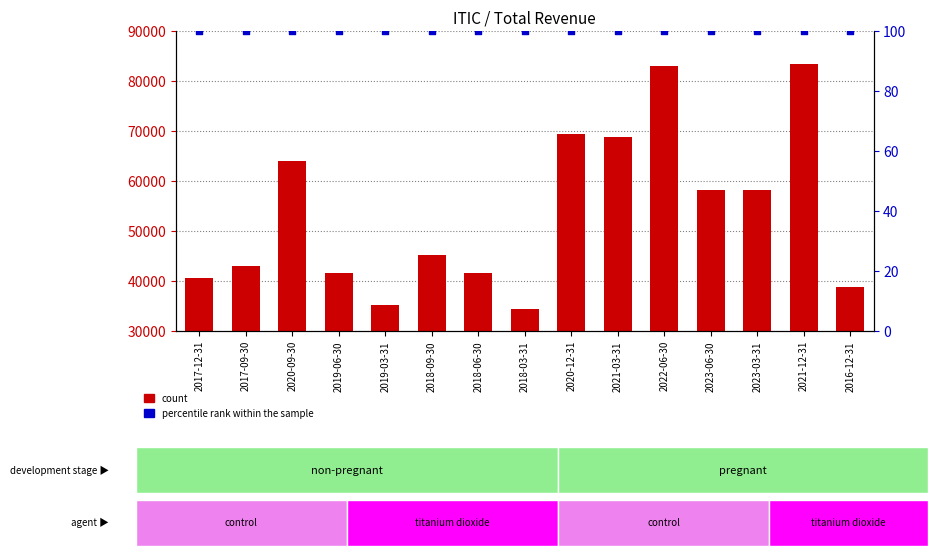

Which series reaches the minimum Y coordinate?

percentile rank within the sample